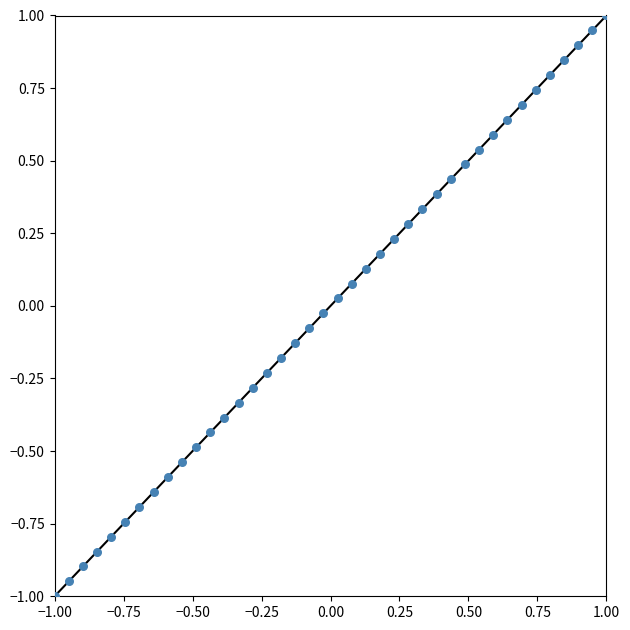

What is the range of Y values (max minus min)?

2.0